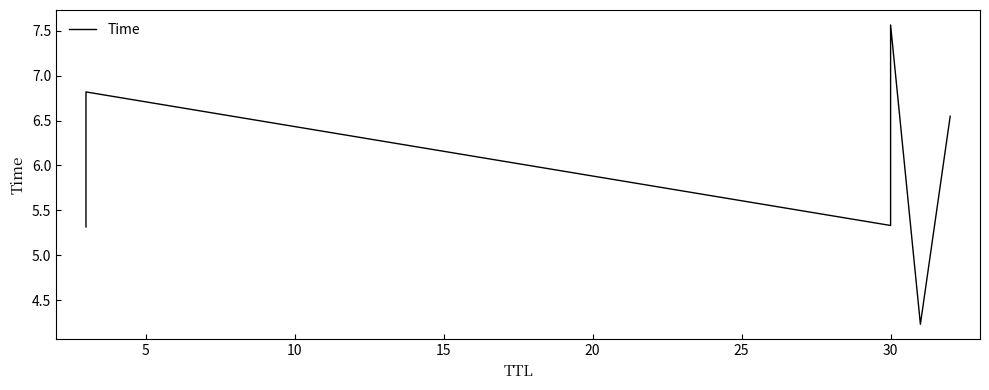

What is the sum of the values at 10 and 15?

12.9